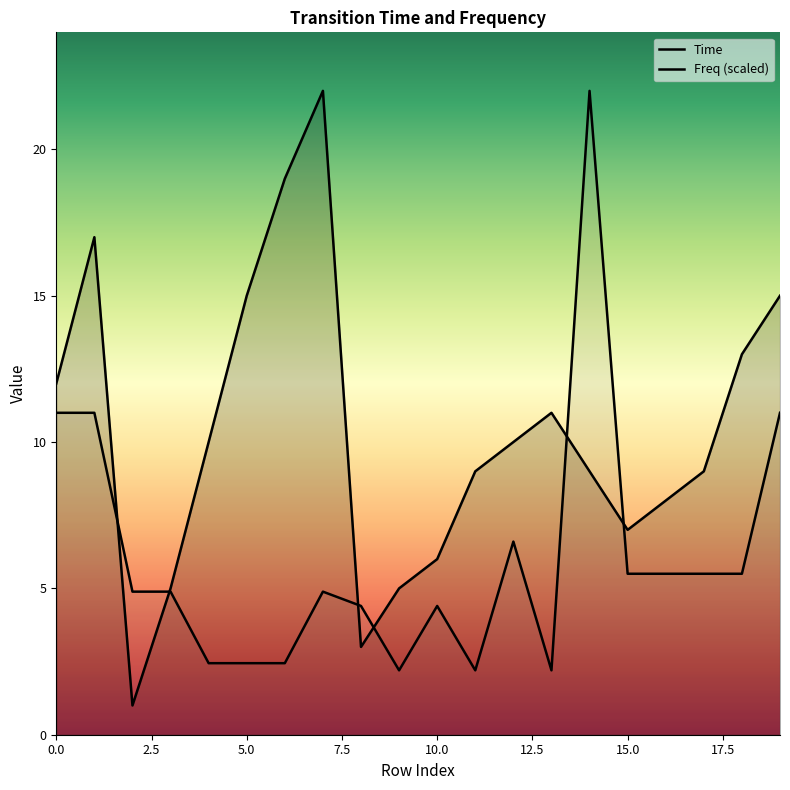

True or false: Freq (scaled) has more than 2 interior local peaks.

True